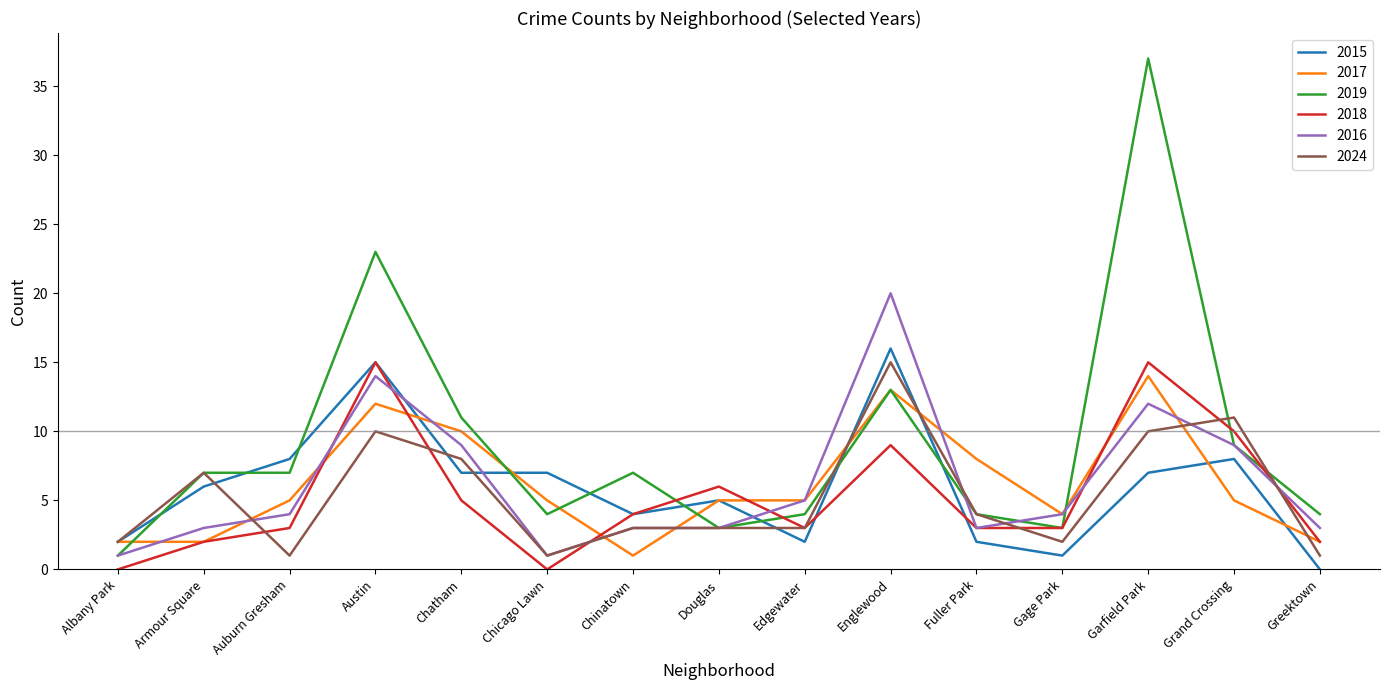

At how many categories does at least one series exceed 10?

5